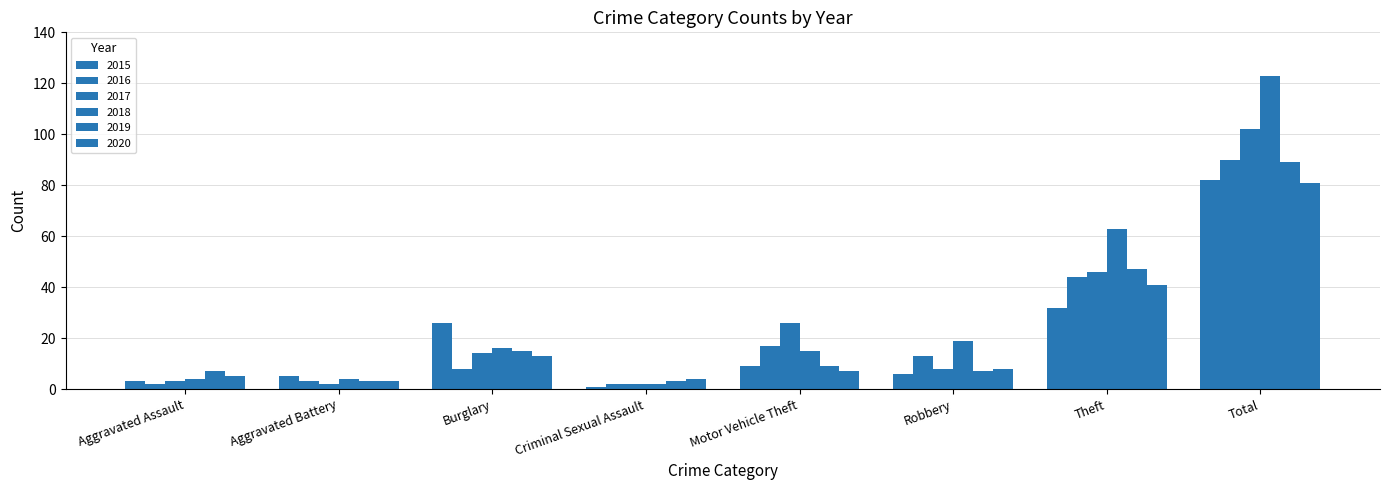

How many bars are there in total?

48